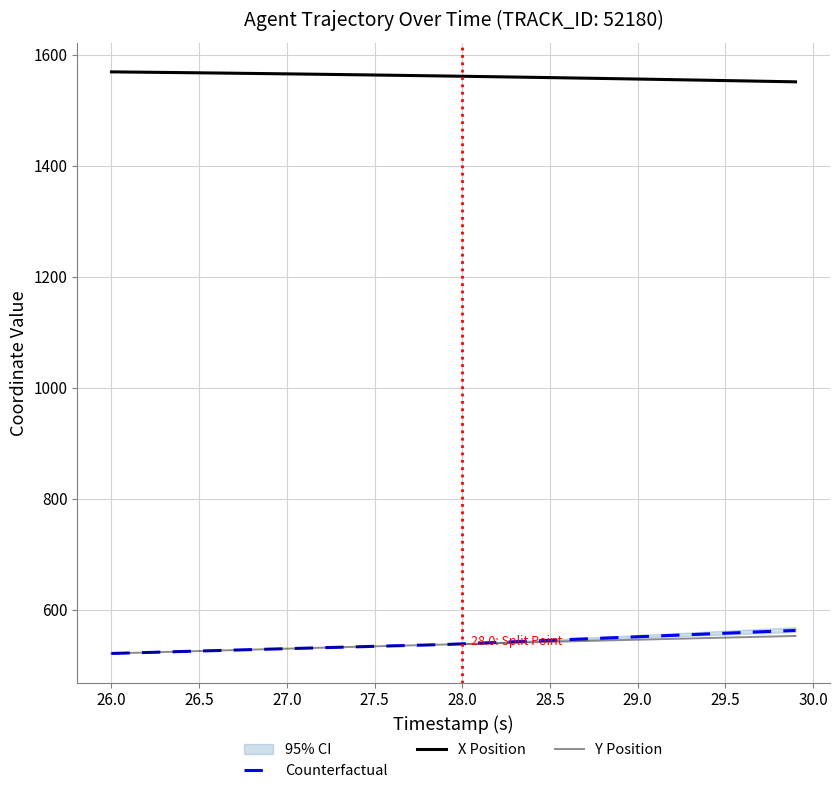

Is it true that Counterfactual equals 855.6 at 28.5?

False